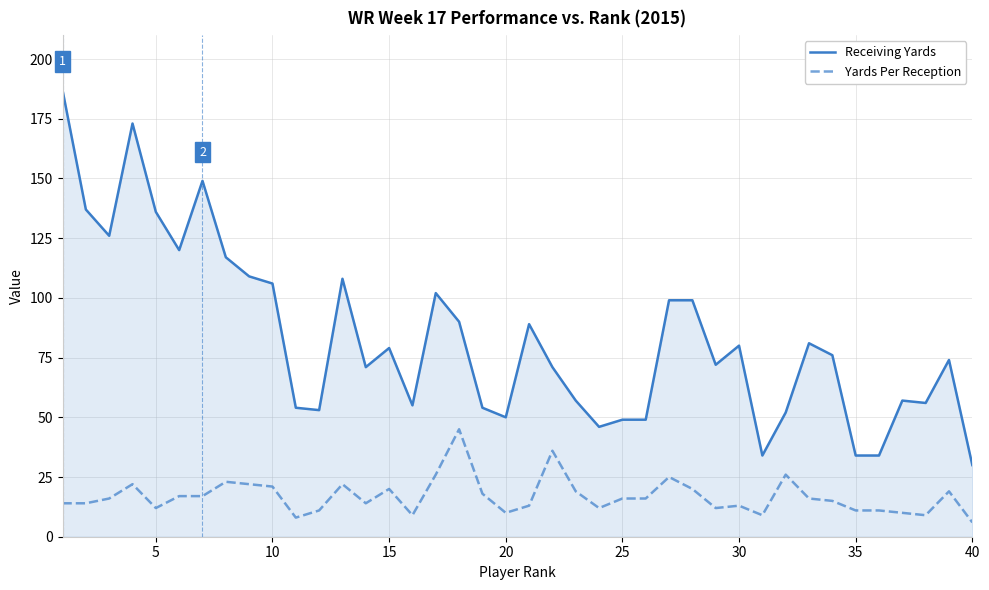

What is the difference between the maximum and minimum values in the Yards Per Reception series?

39